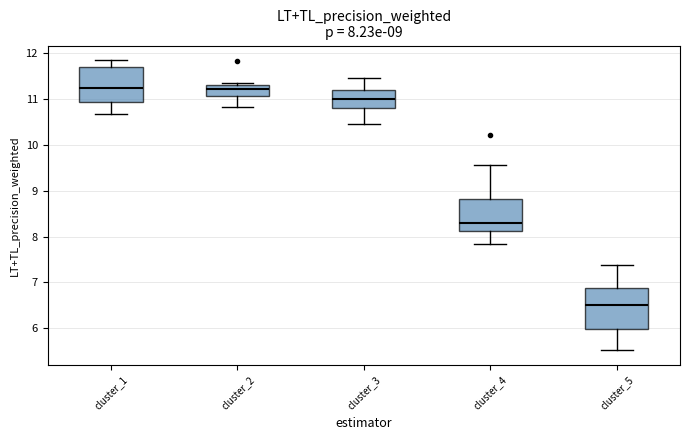

Comparing the boxes themselves (not the whiskers), which one is the tallest?

cluster_5